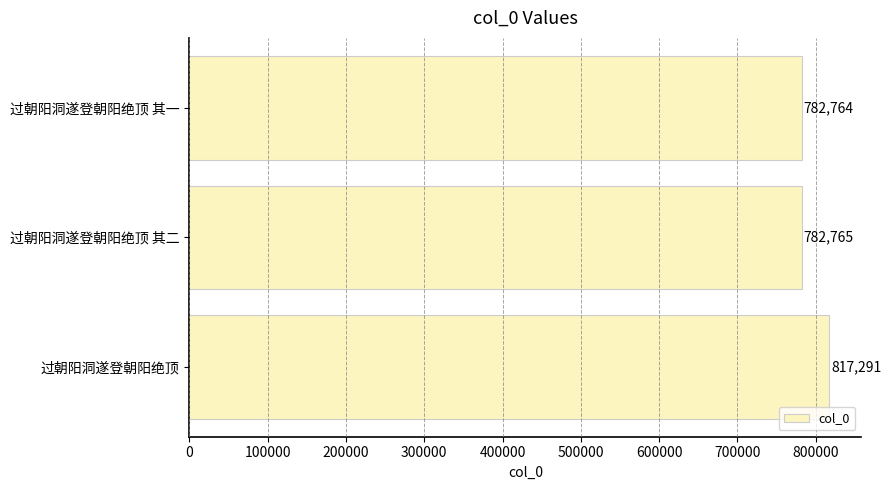

What is the smallest value displayed?

782764